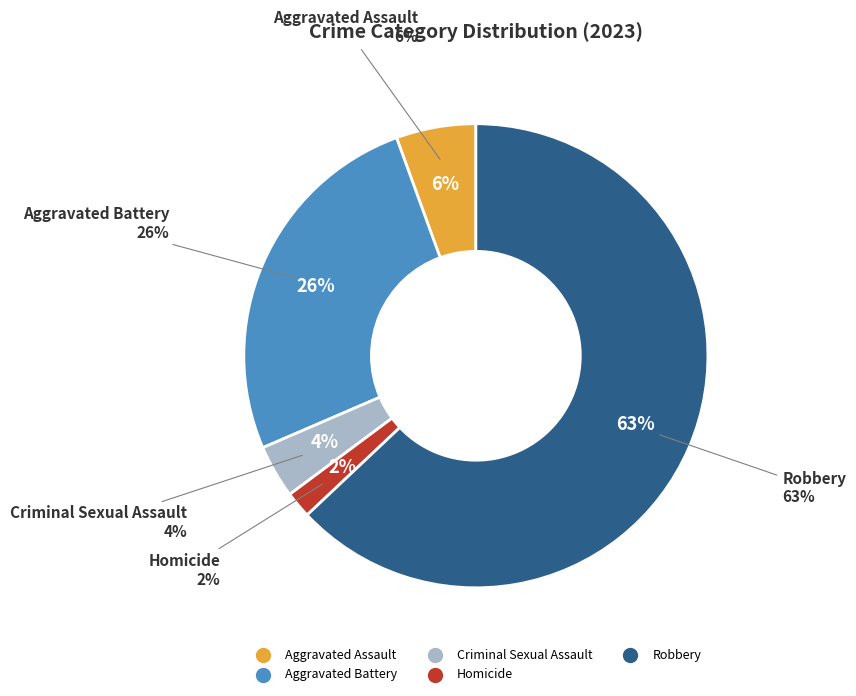

Approximately how many times larger is the value at Criminal Sexual Assault compared to Homicide?

2.0